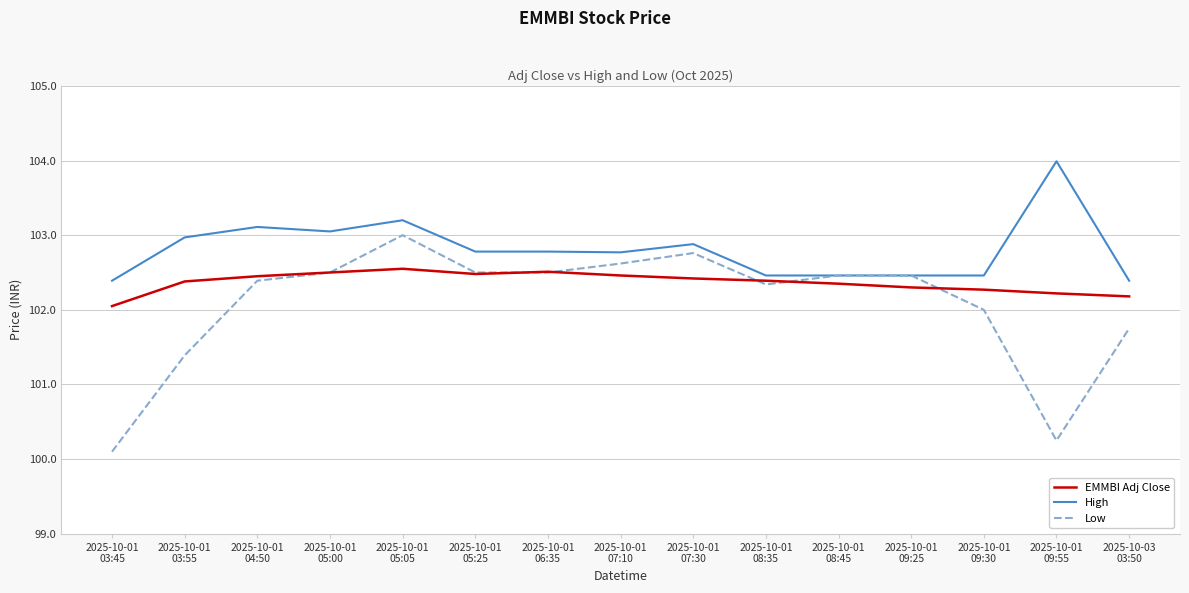

Rank the series by their average value, from highest to lowest.

High, EMMBI Adj Close, Low